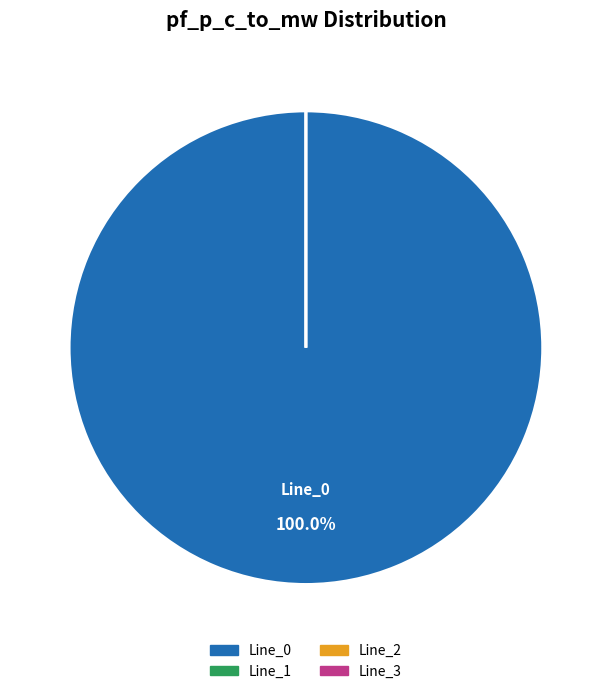

Rank the categories by value from highest to lowest.

Line_0, Line_2, Line_1, Line_3